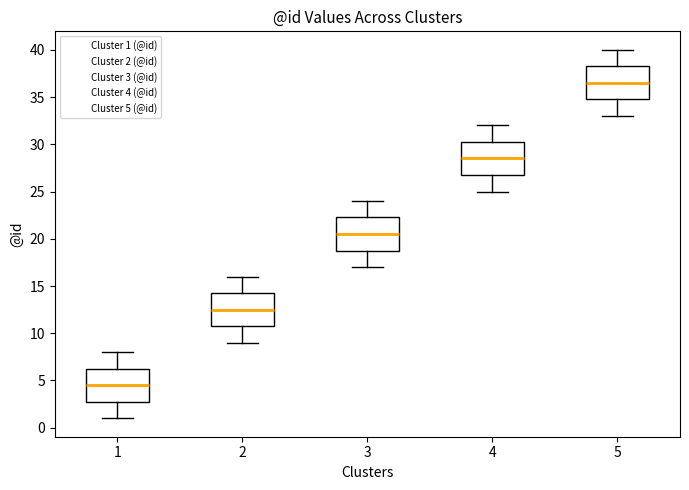

Reading left to right, read every box against the y-axis: the position of its median line, the range the box covers, and the ends of its whiskers. The values are not printed on the chart, so give them approximately, as read against the axis.

1: median 4.5, box 3.0 to 6.5, whiskers 1.0 to 8.0
2: median 12.5, box 11.0 to 14.5, whiskers 9.0 to 16.0
3: median 20.5, box 19.0 to 22.5, whiskers 17.0 to 24.0
4: median 28.5, box 27.0 to 30.5, whiskers 25.0 to 32.0
5: median 36.5, box 35.0 to 38.5, whiskers 33.0 to 40.0